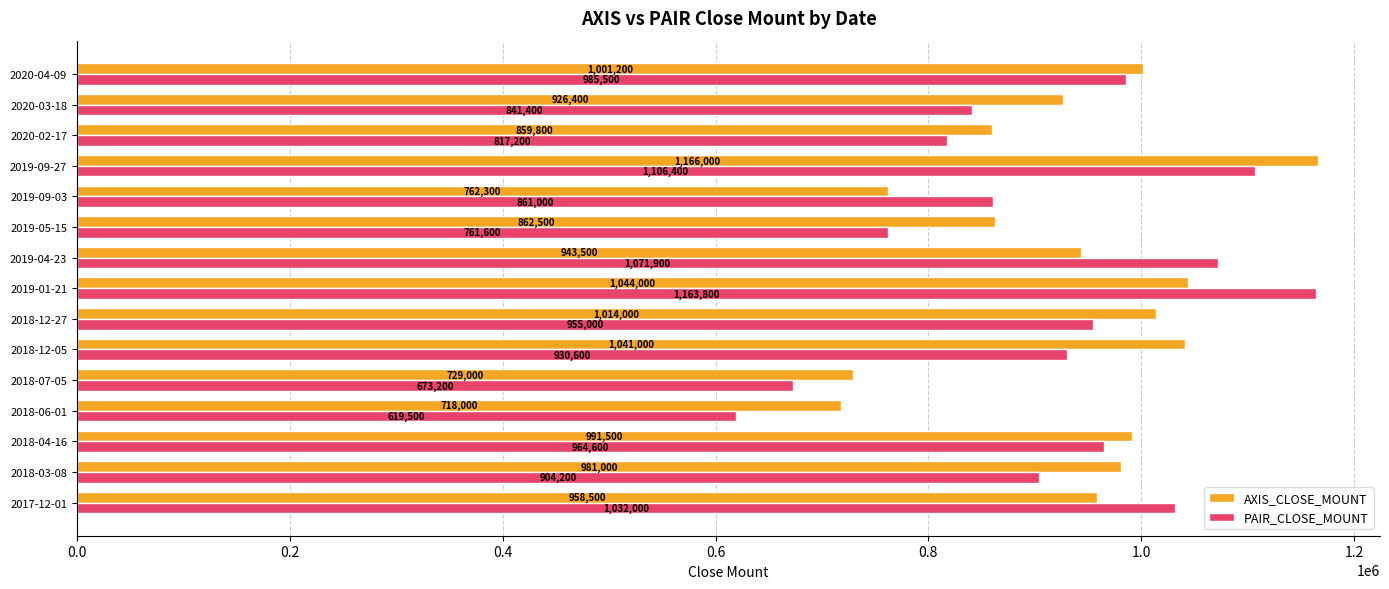

What is the average value of the AXIS_CLOSE_MOUNT series?

933247